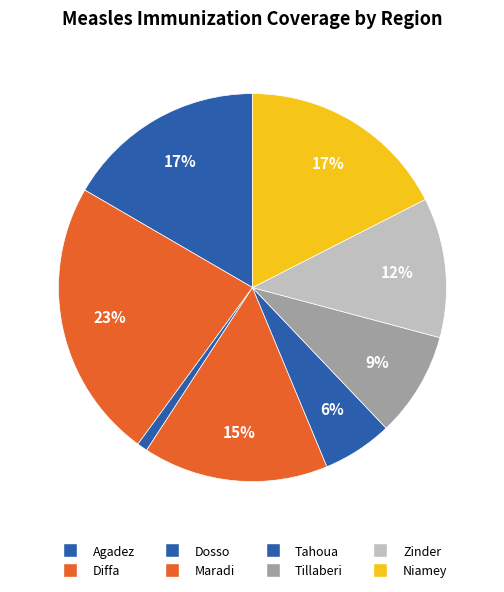

Rank the categories by value from lowest to highest.

Dosso, Tahoua, Tillaberi, Zinder, Maradi, Agadez, Niamey, Diffa